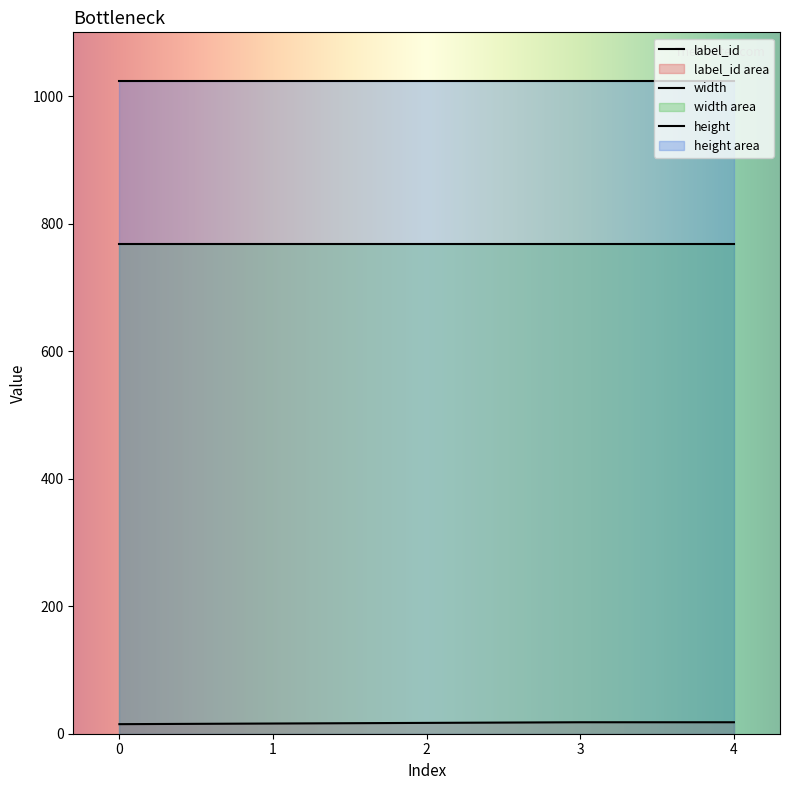

At how many categories does at least one series exceed 757?

5